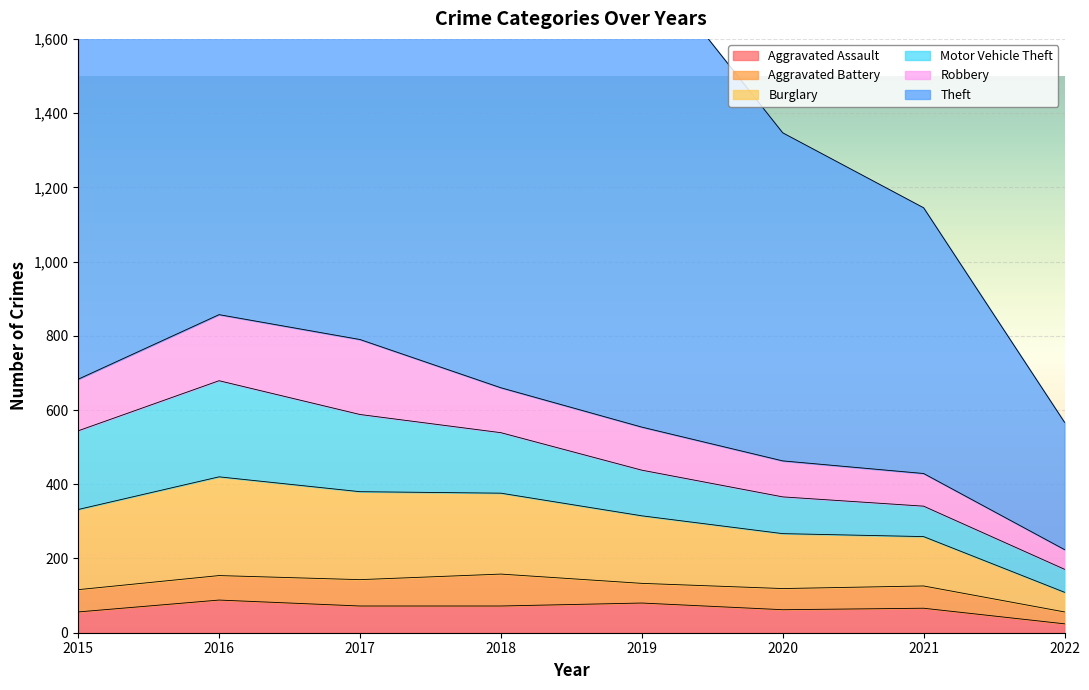

True or false: Aggravated Assault has a value of 122 at 2016.

False